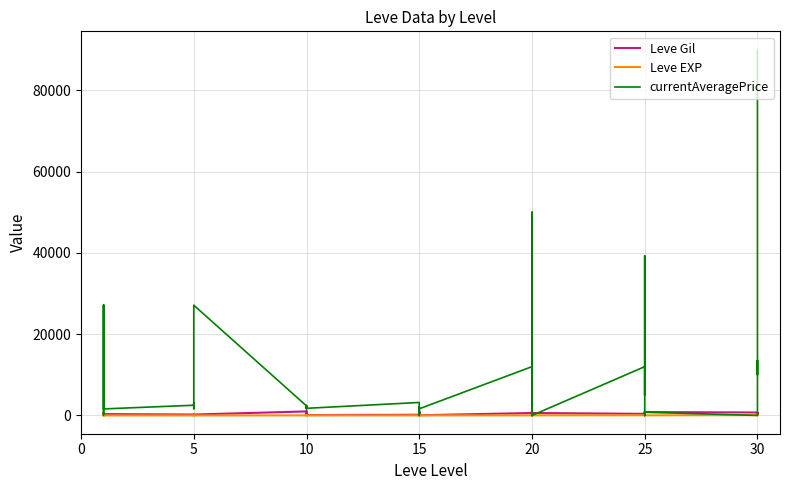

Where is the first local maximum for Leve EXP?

5